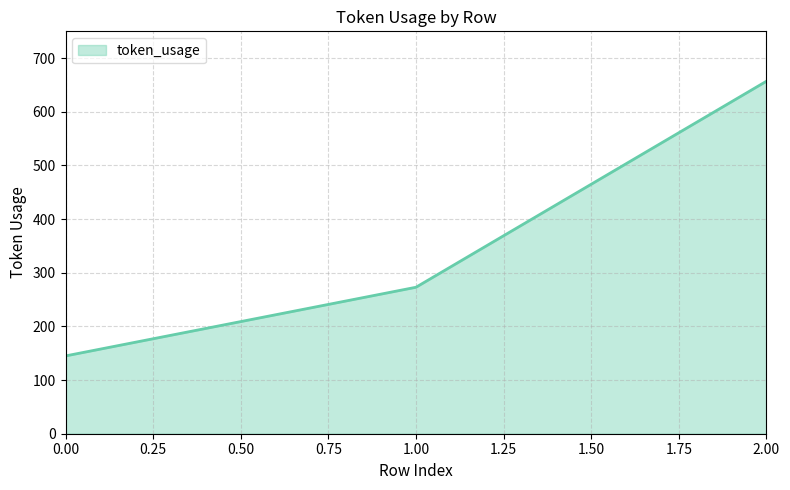

Does the chart have visible grid lines?

Yes